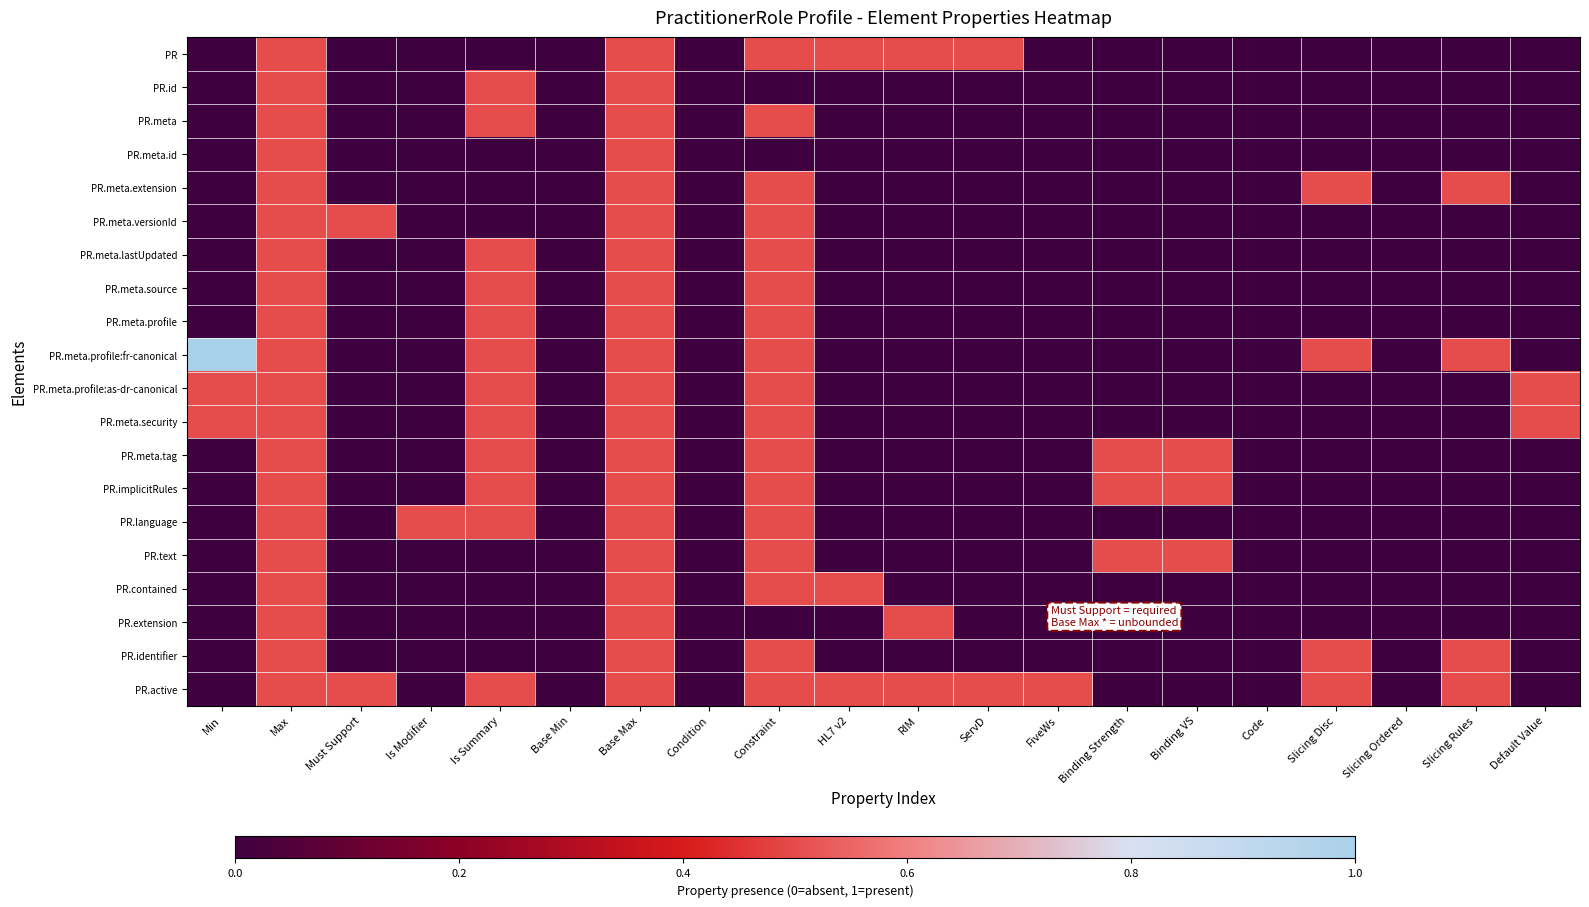

Between Must Support and Default Value, which series saw the biggest shift?

PR.meta.versionId